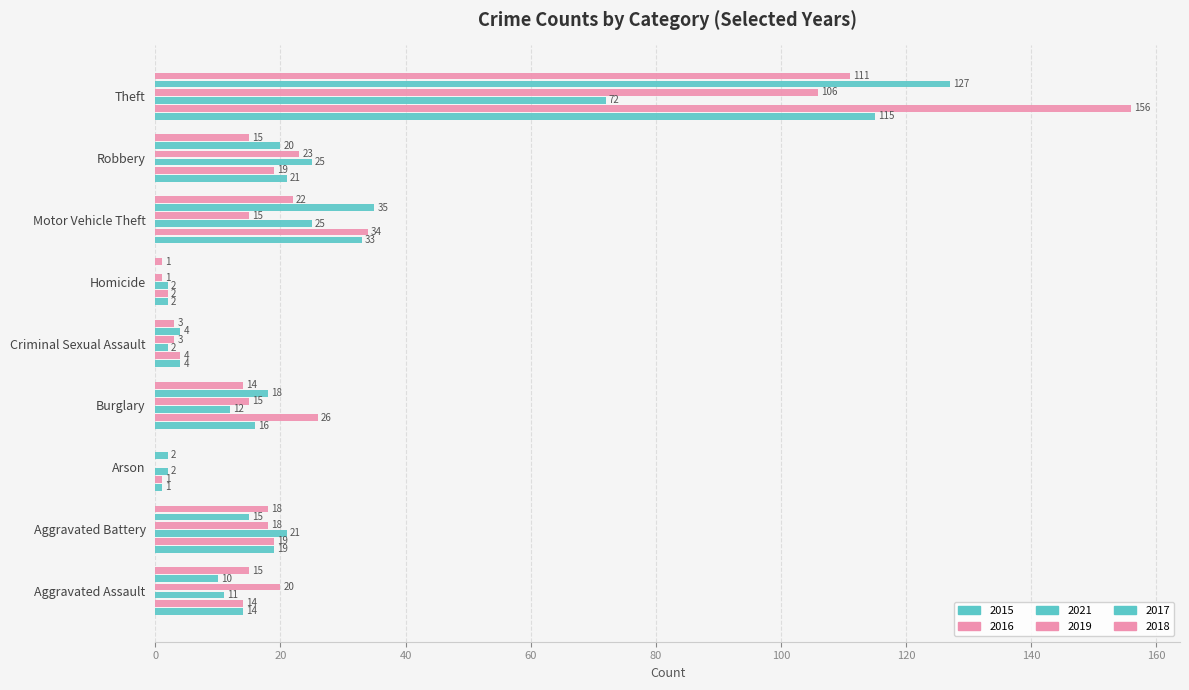

How many series are shown in this chart?

6